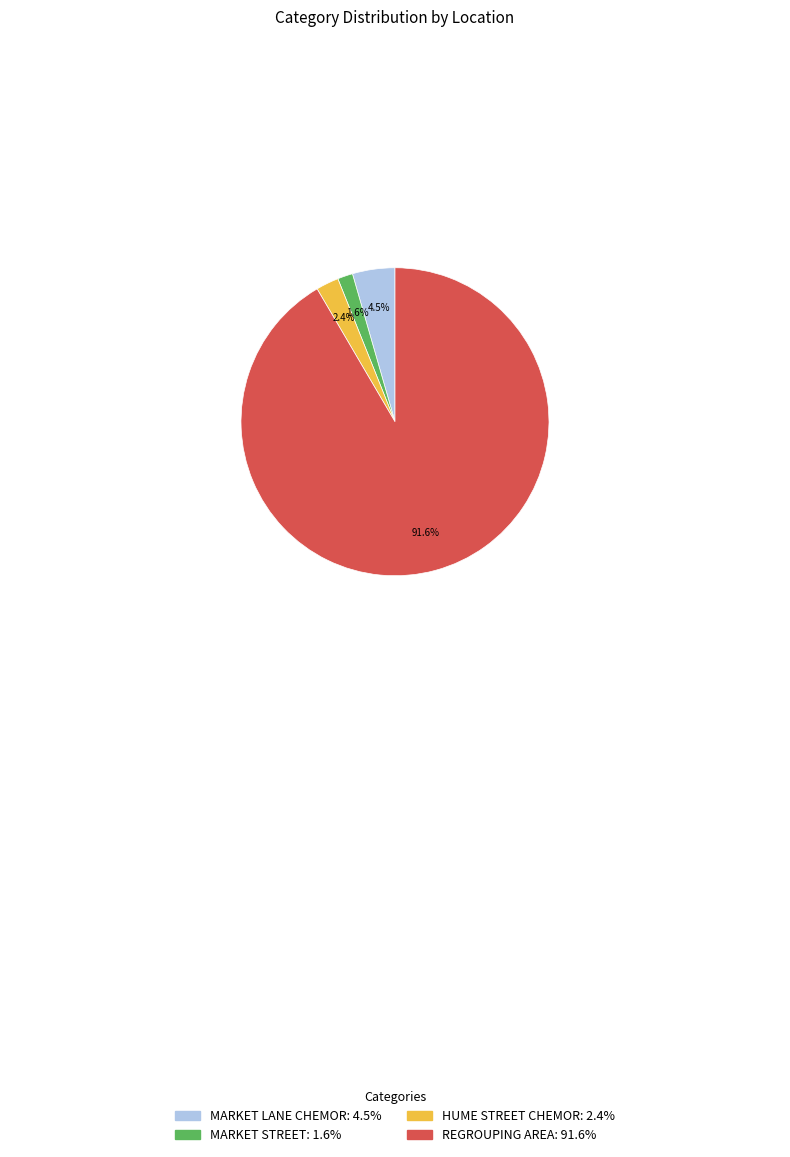

Which category has the smallest portion of the pie?

MARKET STREET